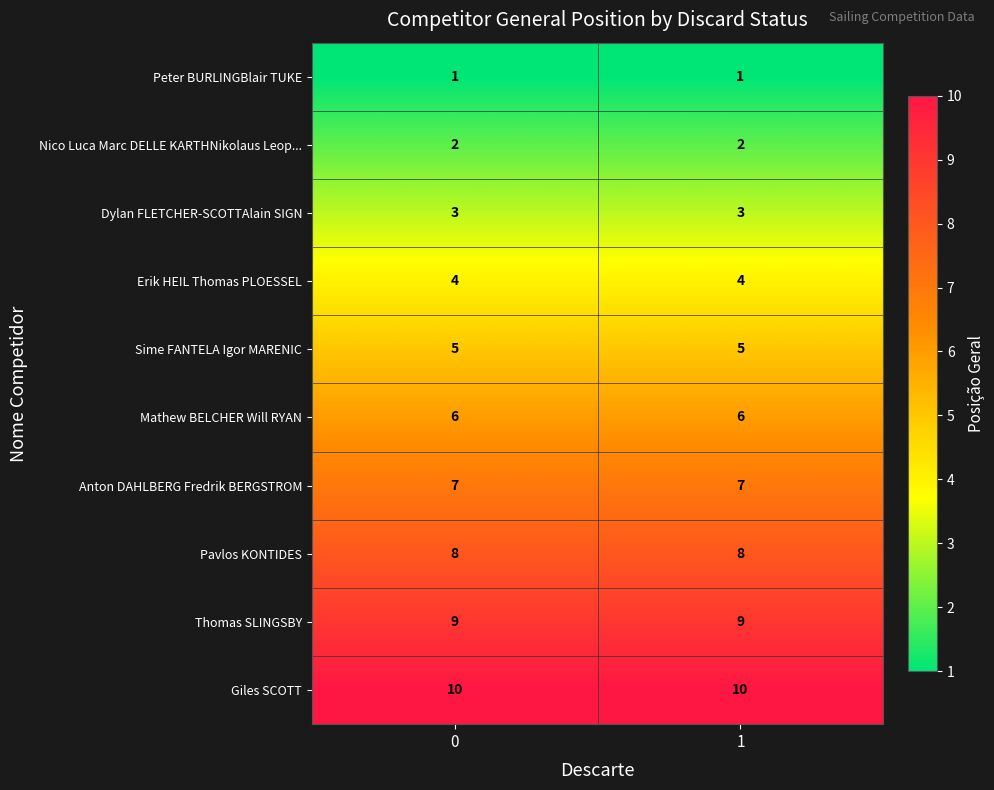

True or false: Thomas SLINGSBY has a value of 9 at 1.

True